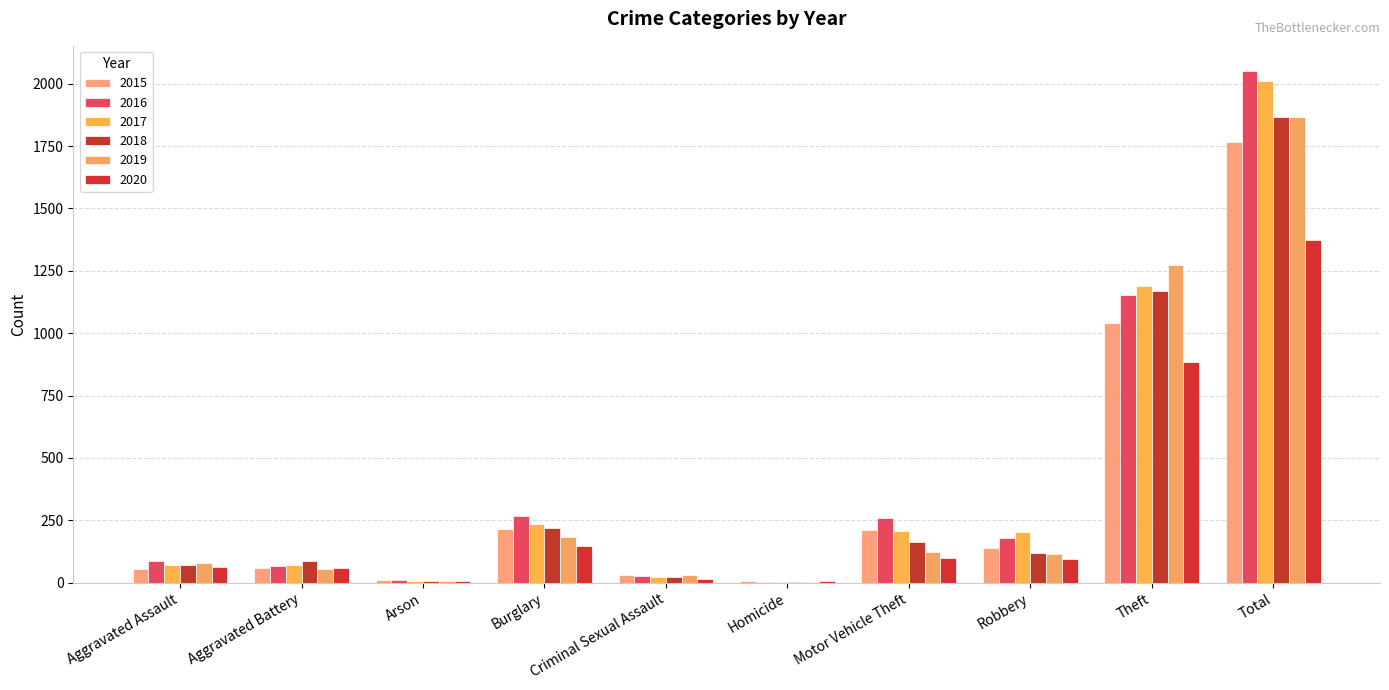

Which category has the highest value in the 2015 series?

Total